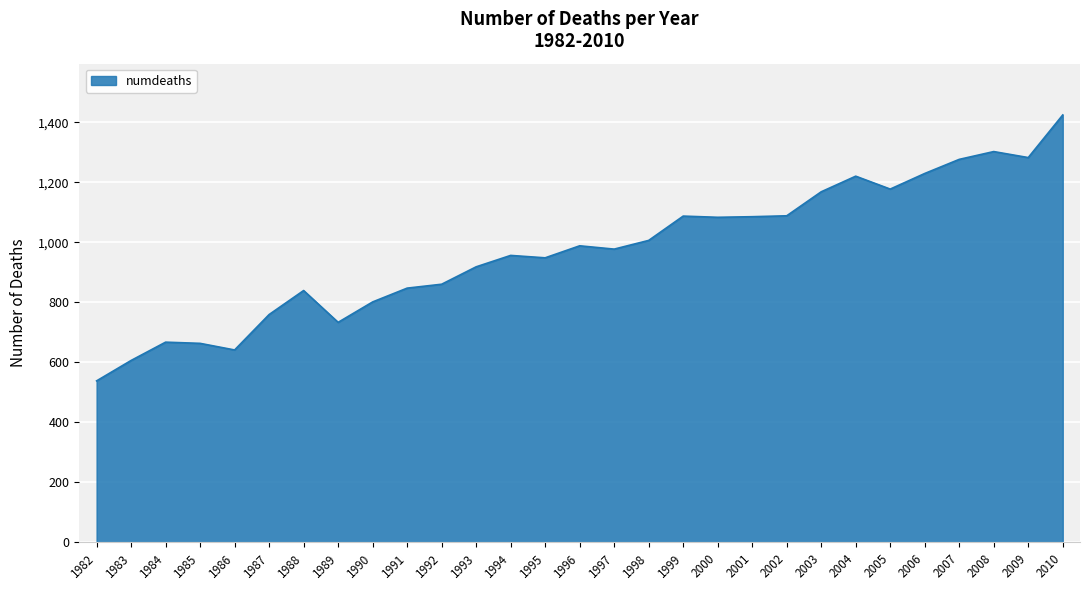

The chart shows a value of 918 at 1993. True or false?

True